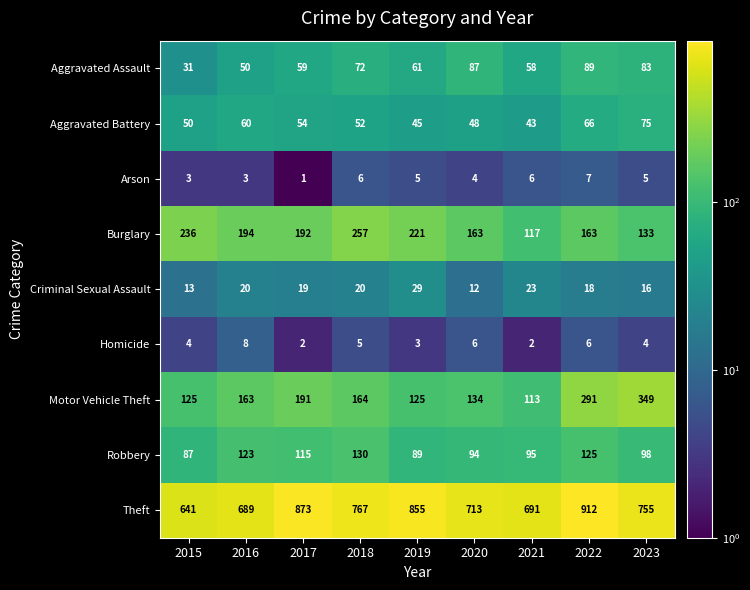

What is the difference between the highest and lowest values at 2021?

689